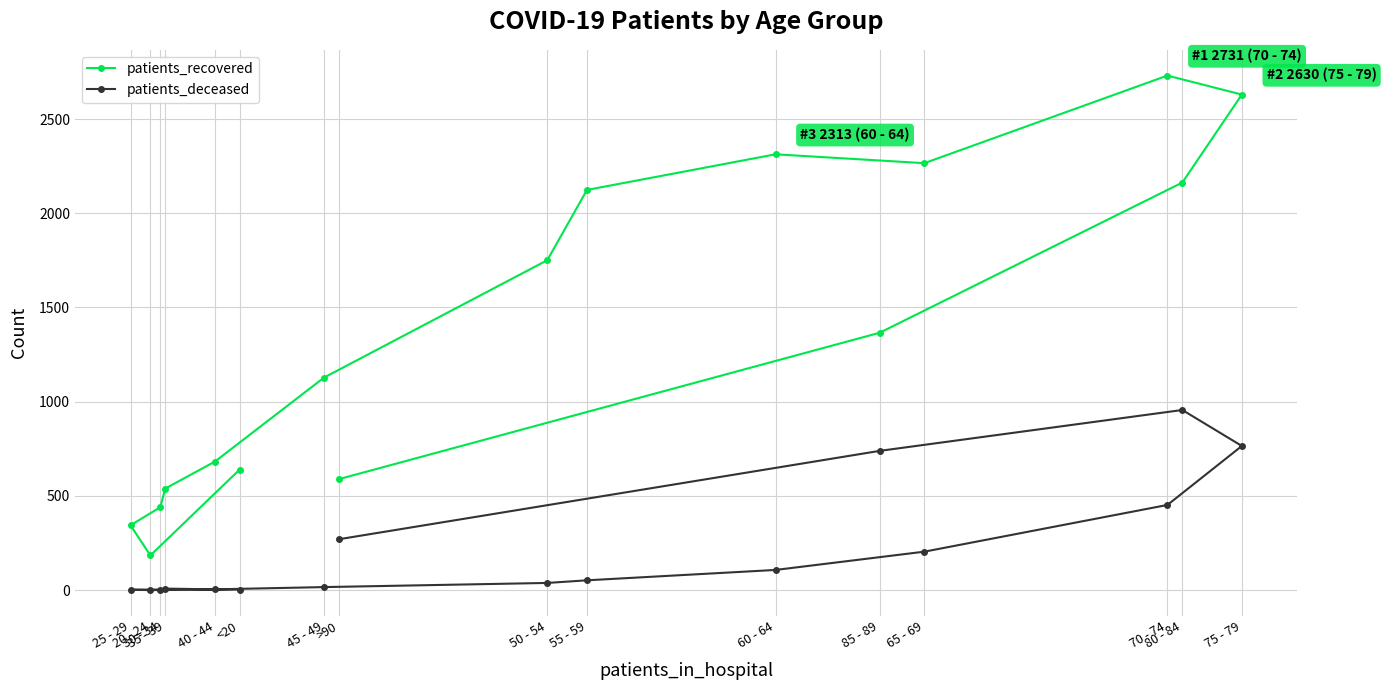

At which label does patients_deceased first exceed 52?

>90